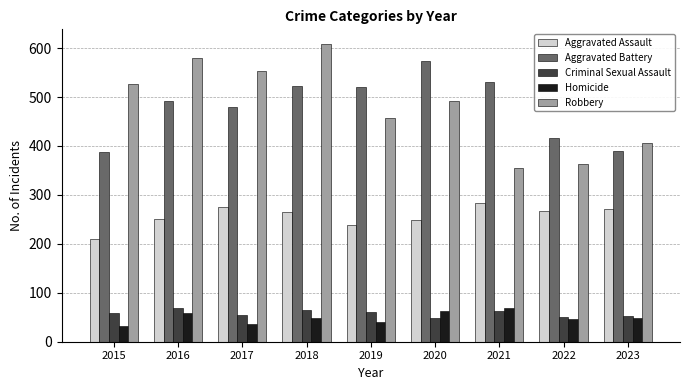

How many data points does each series have?

9